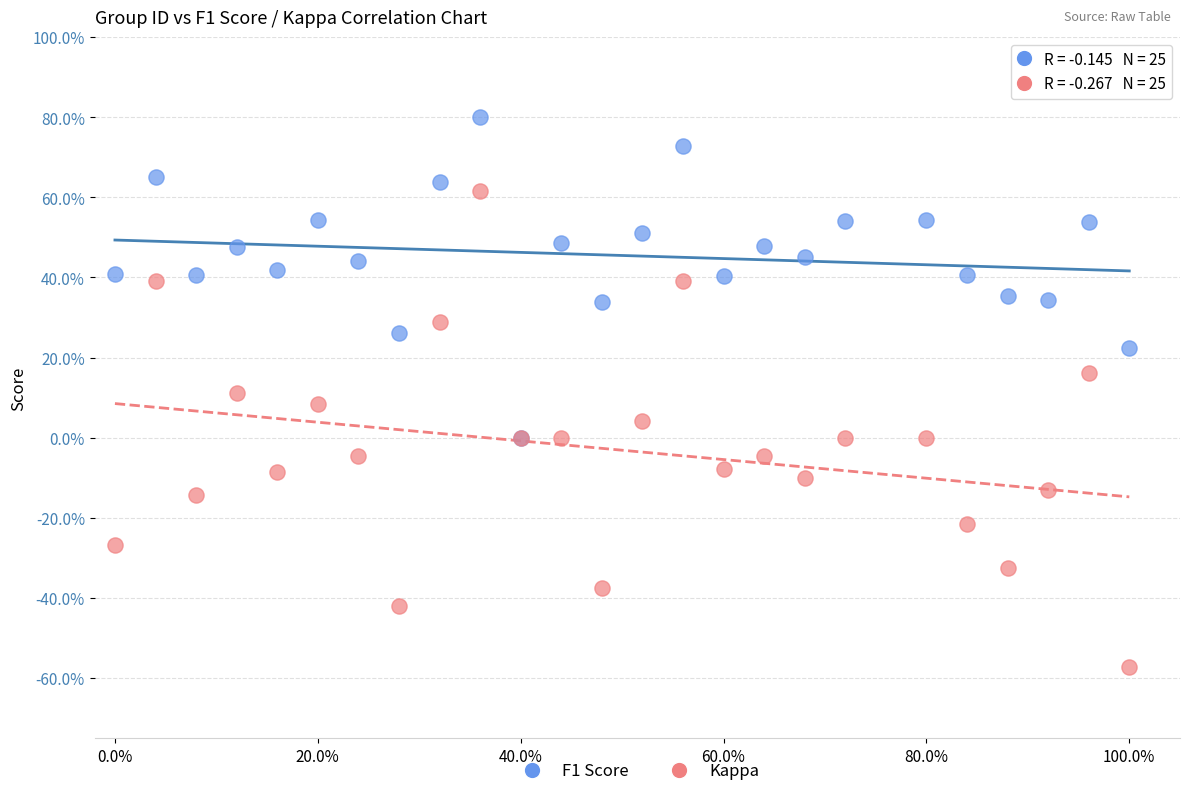

Which series reaches the maximum Y coordinate?

F1 Score